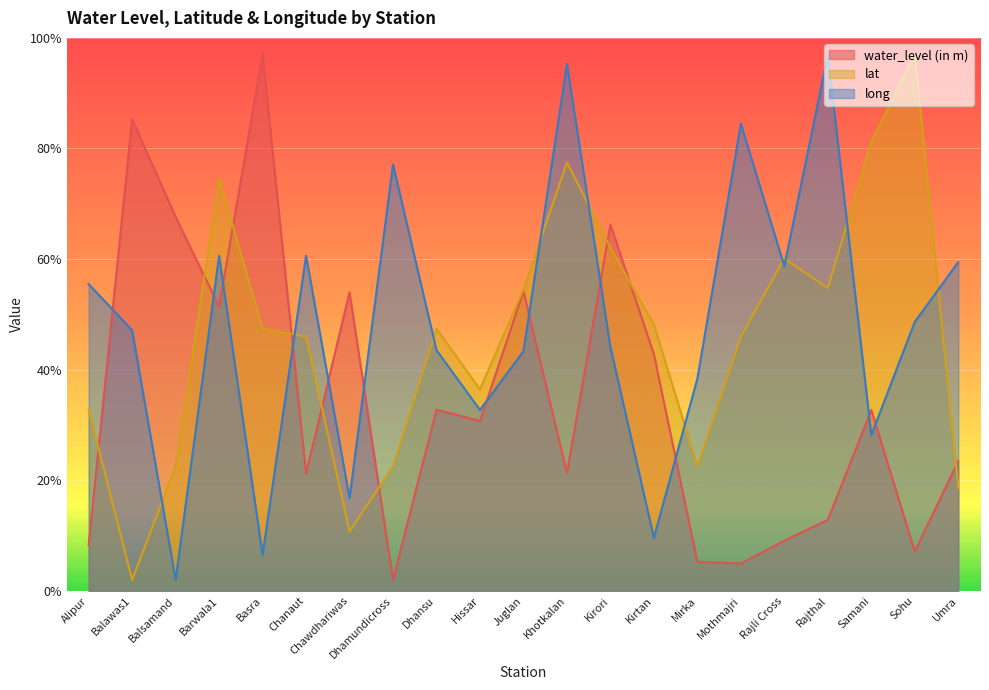

How many interior local valleys does the lat series have?

5